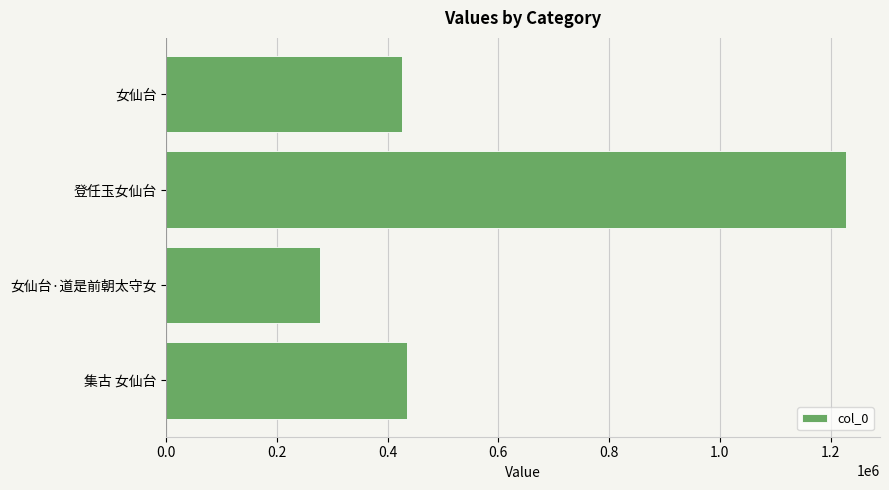

What is the smallest value displayed?

278672